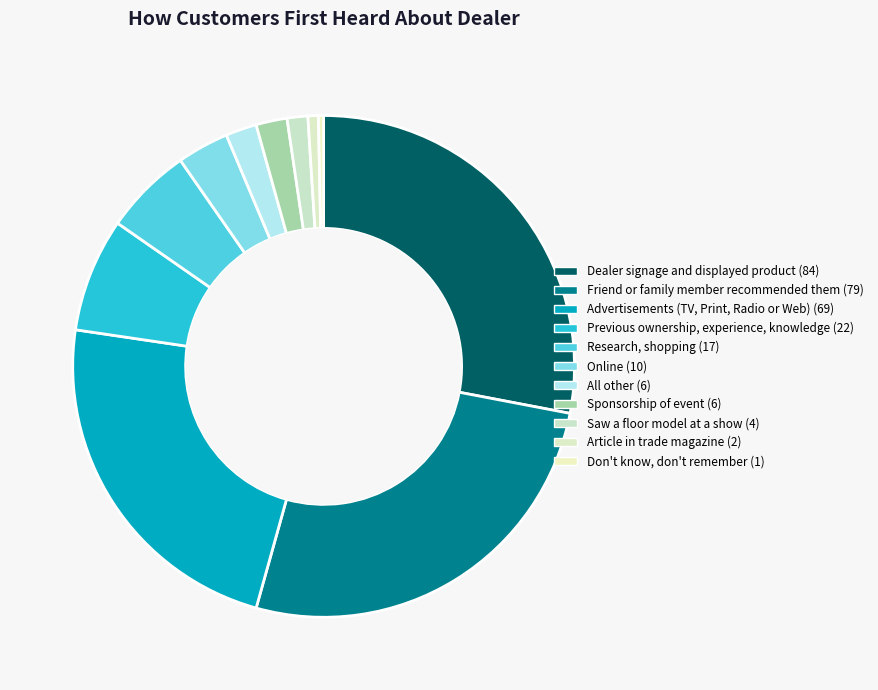

Approximately how many times larger is the value at Advertisements (TV, Print, Radio or Web) compared to Article in trade magazine?

34.5